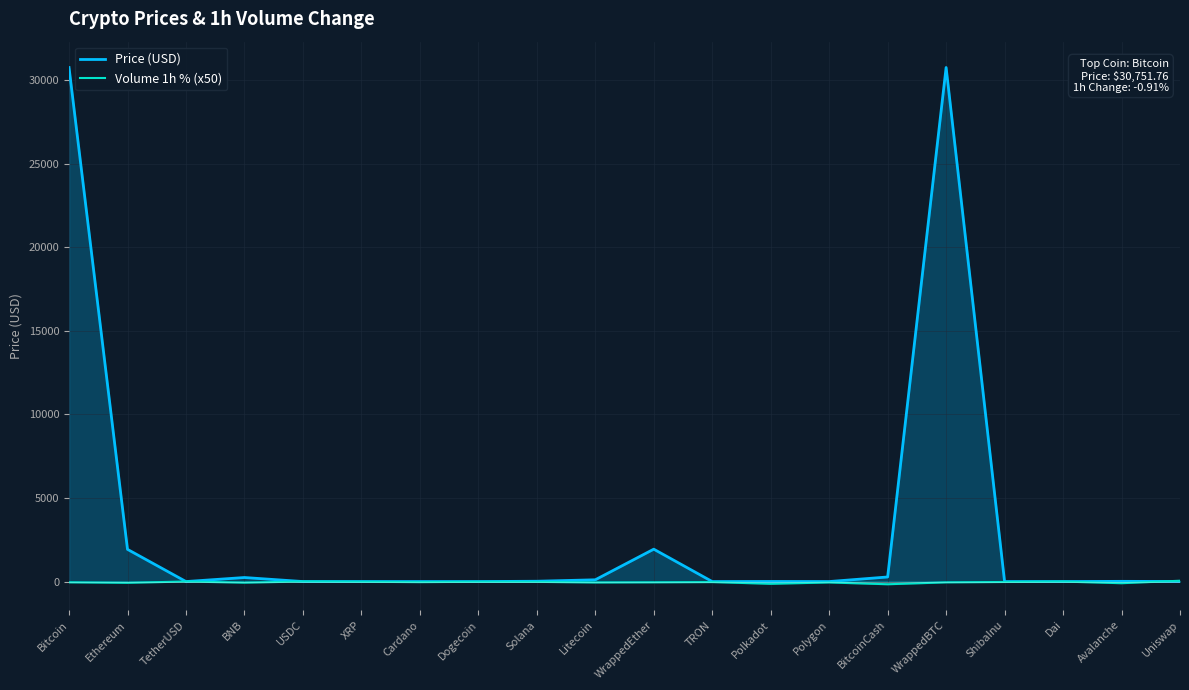

Is the value of Volume 1h % (x50) at Polkadot greater than the value of Price (USD) at XRP?

No